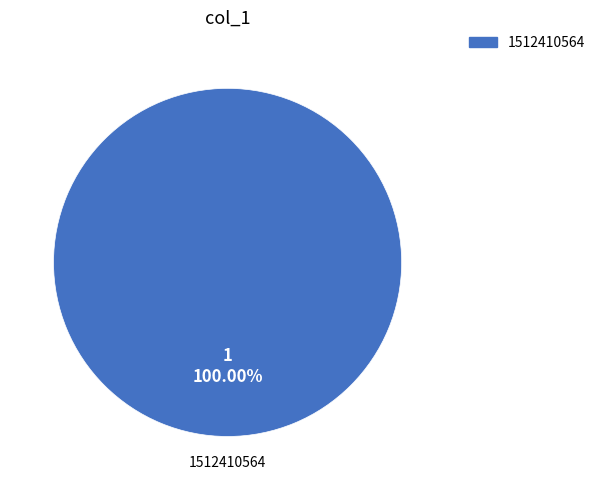

Does any single category account for the majority?

Yes